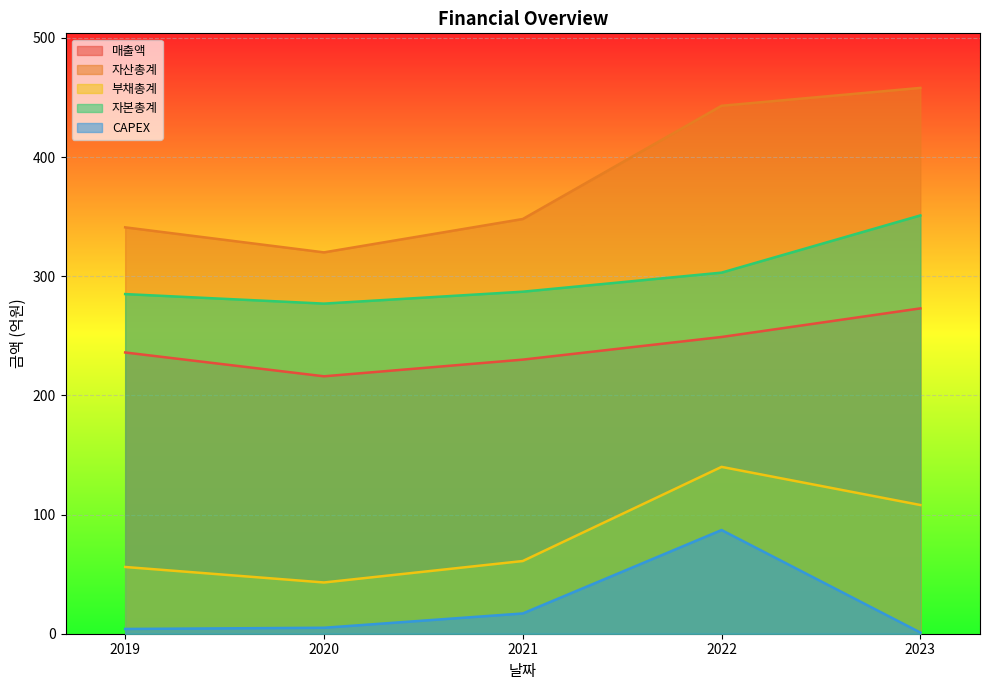

What is the total value across all series at 2021?

943